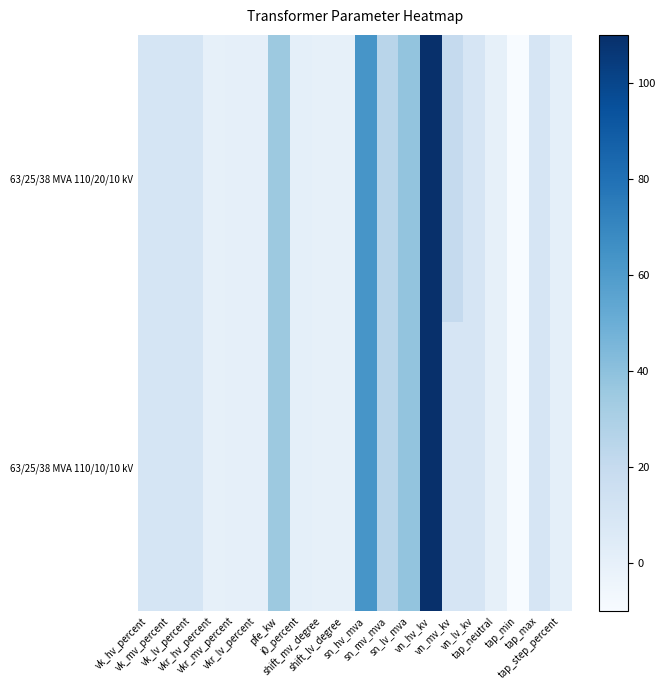

At which category is the sum across all series the highest?

vn_hv_kv